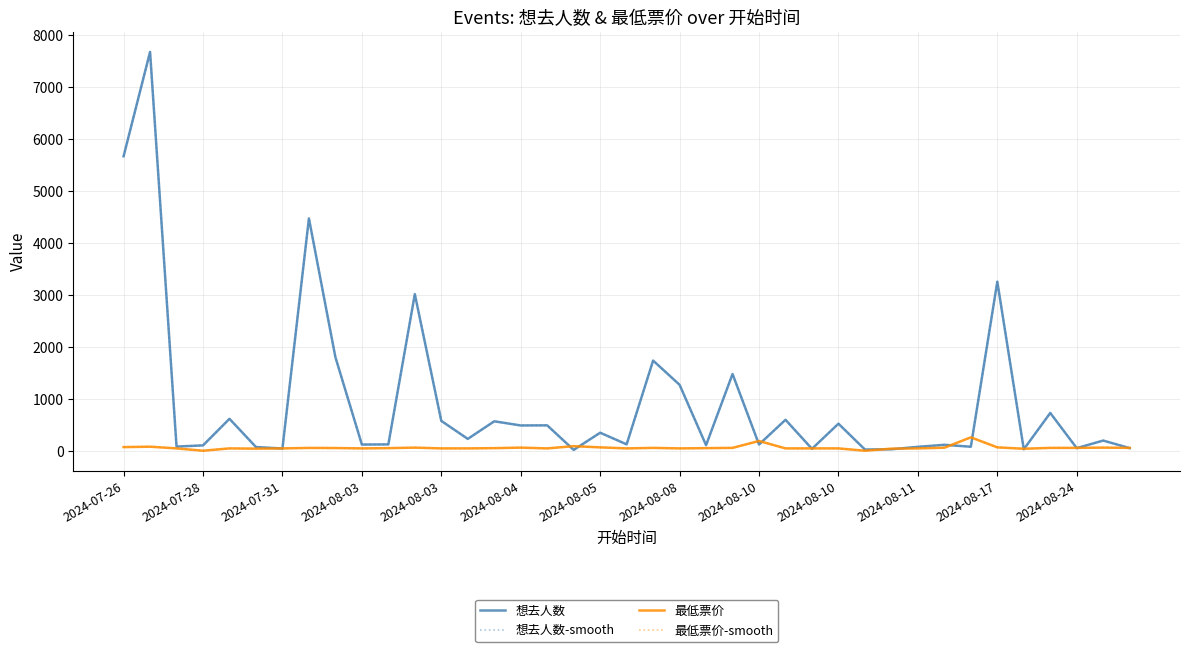

True or false: 想去人数 and 最低票价 intersect in this chart.

True